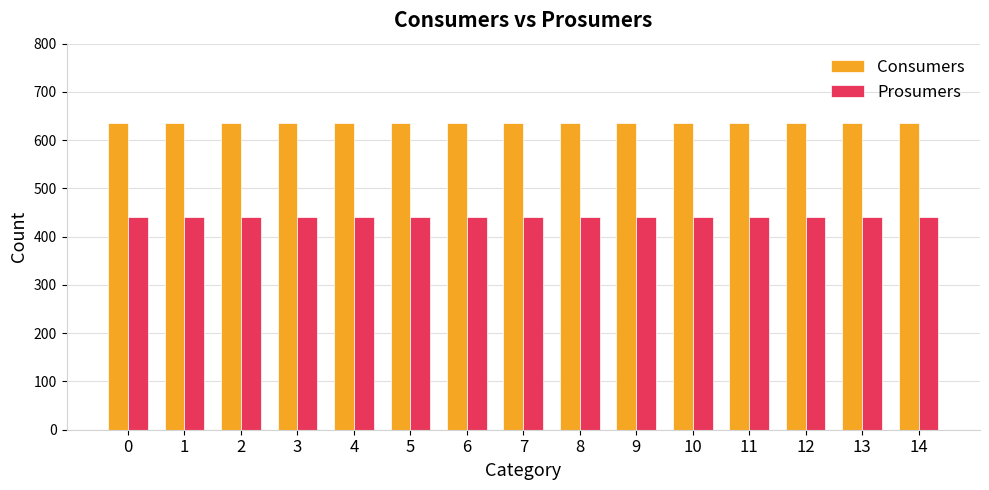

What is the sum of the Consumers values at 10 and 9?

1270